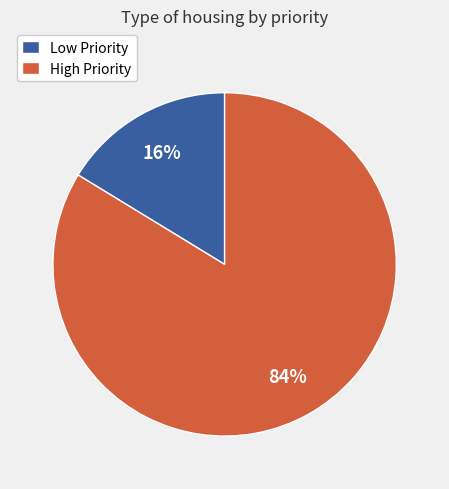

True or false: High Priority accounts for 84% of the total.

True